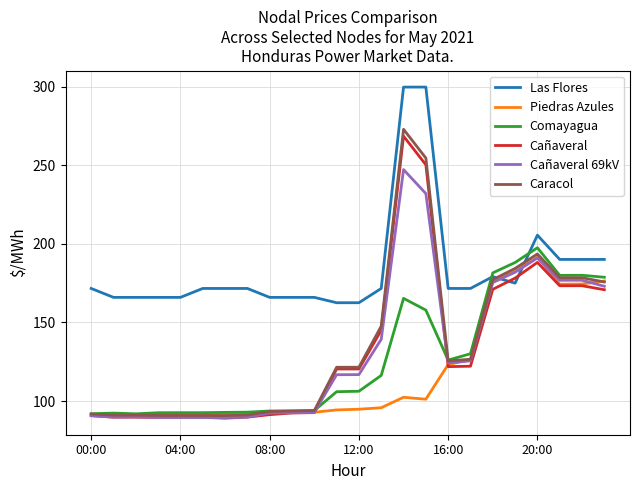

What is the maximum value shown in the chart?

299.8